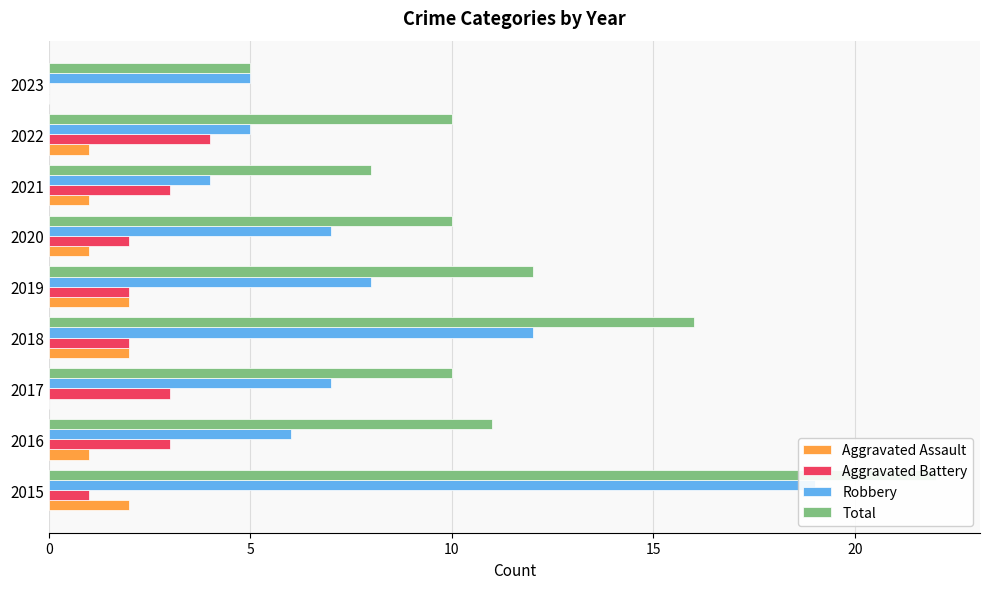

What is the maximum value for Robbery?

19